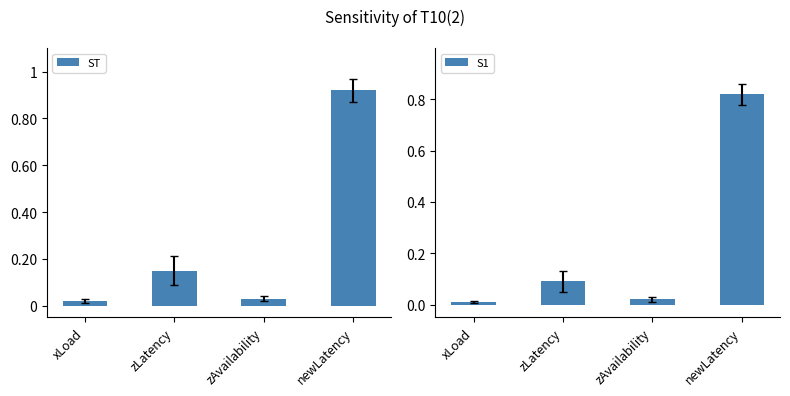

What is the label of the 4th bar from the right?

xLoad